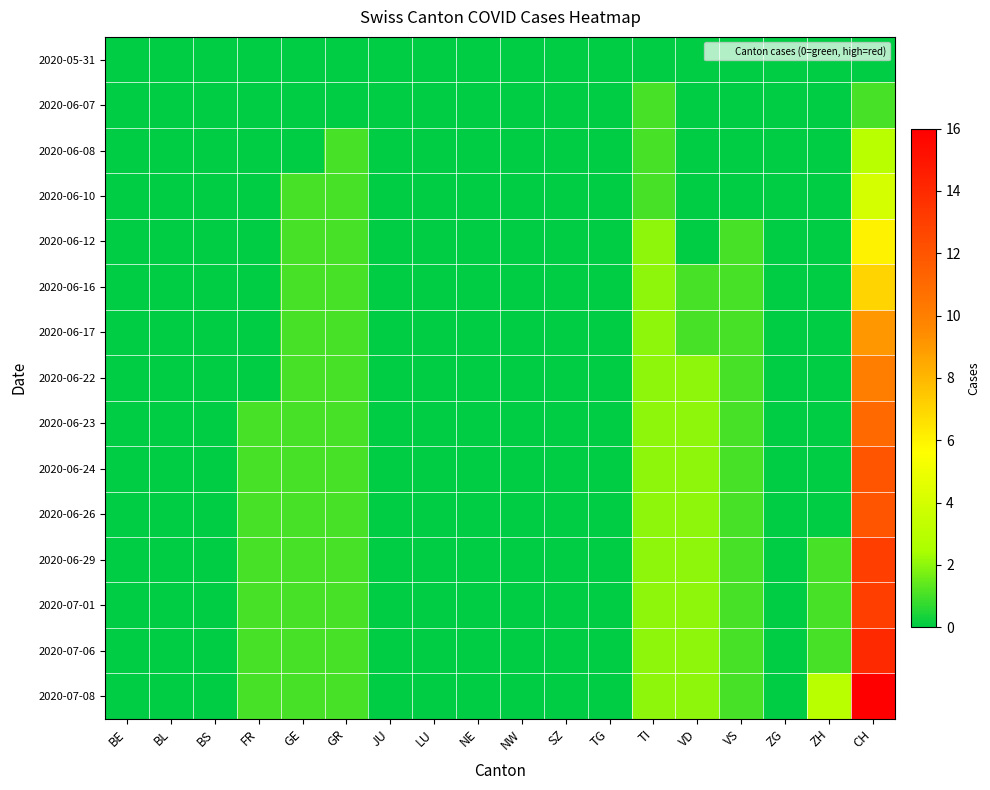

What is the spread (max minus min) of values at VD?

2